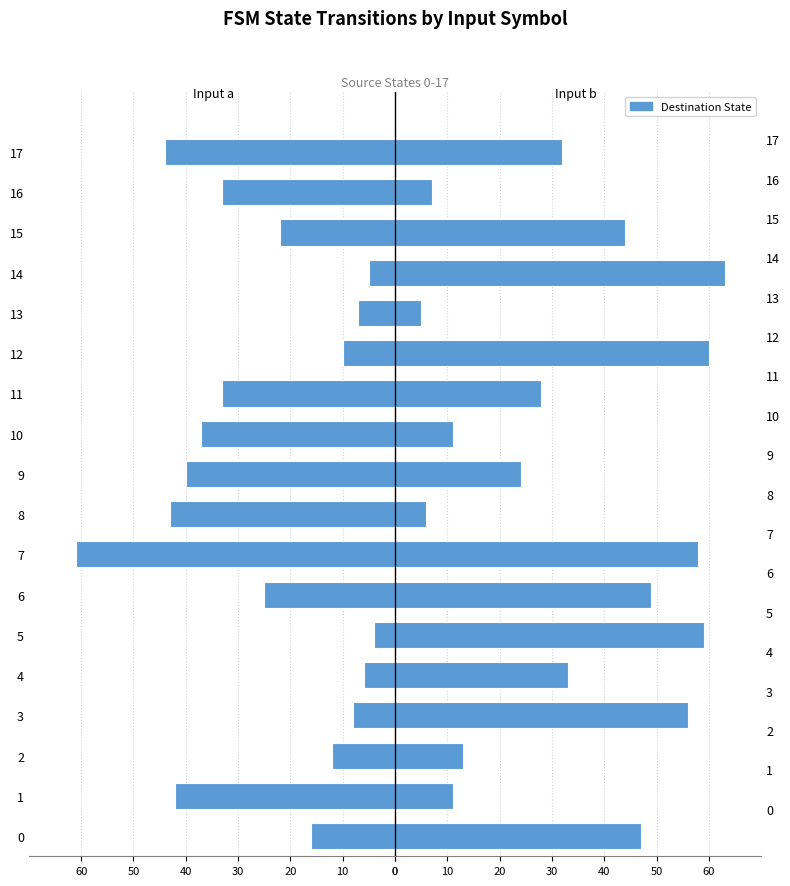

Which series has the largest range (max minus min)?

Input b